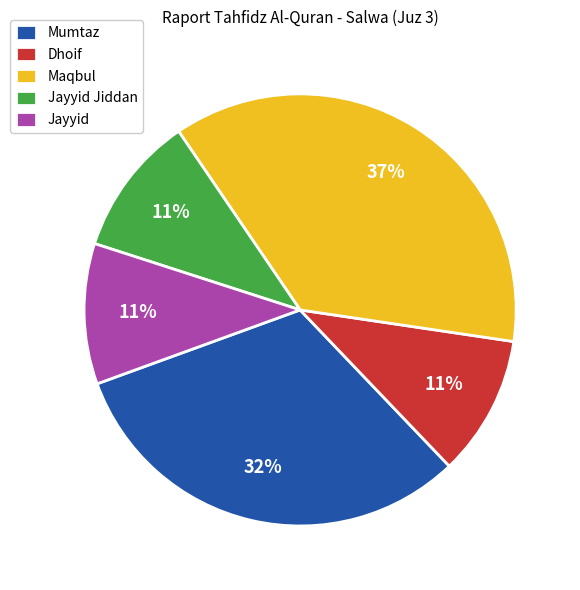

Is the sum of Jayyid Jiddan and Mumtaz greater than half?

No